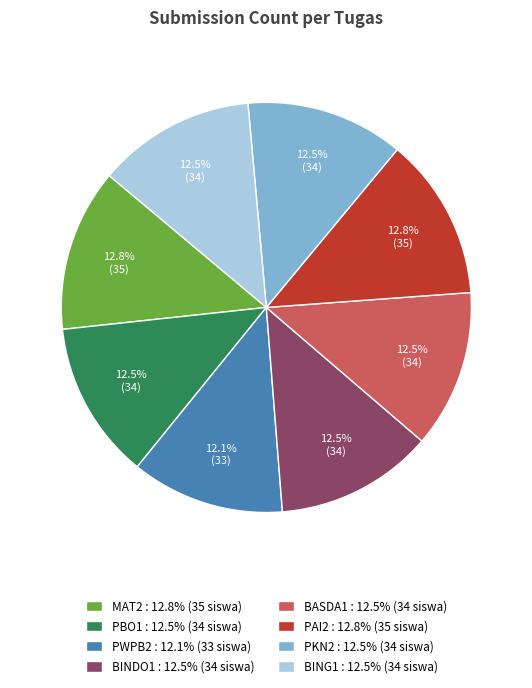

Does MAT2 account for over 50% of the chart?

No